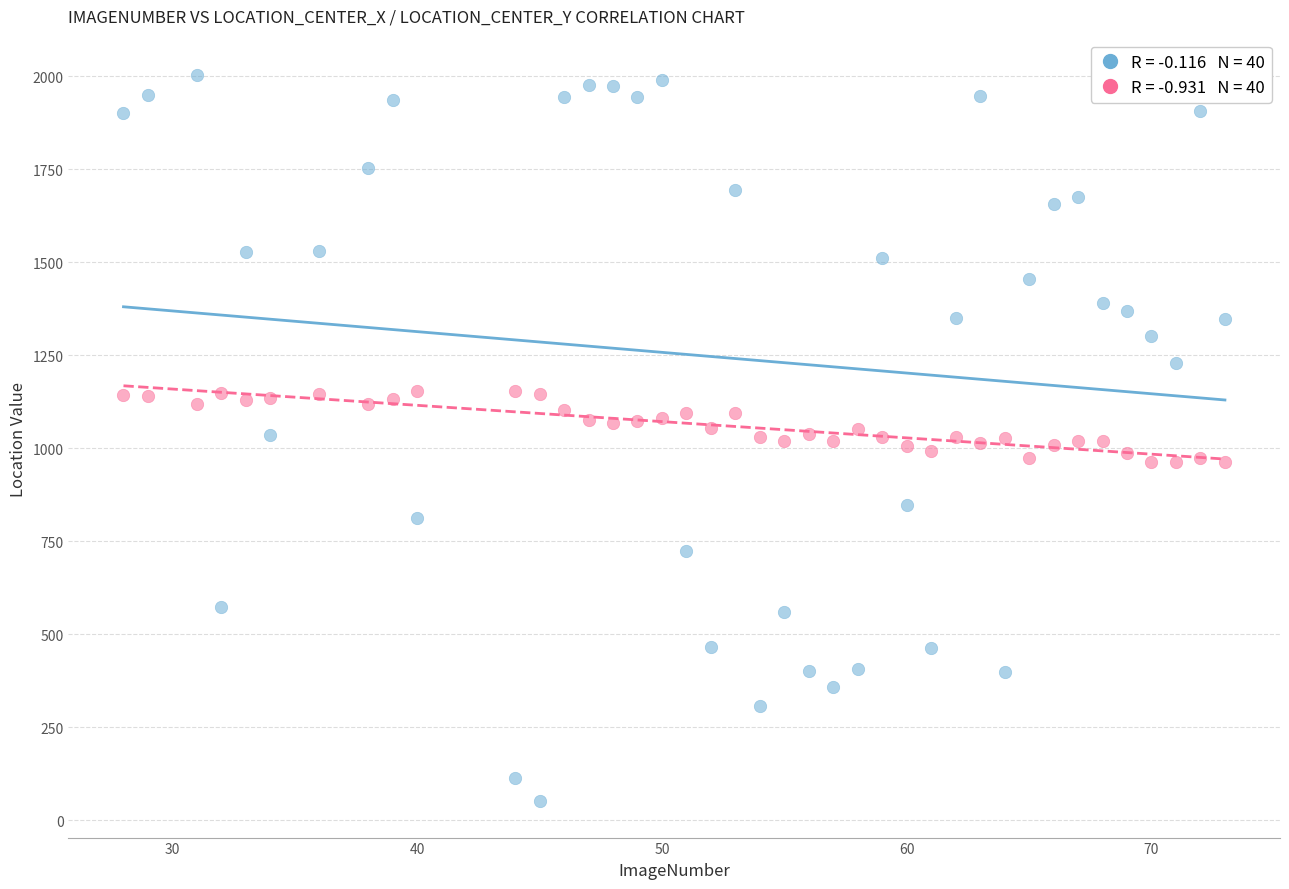

Across all data points, what is the range of X values (max minus min)?

45.0